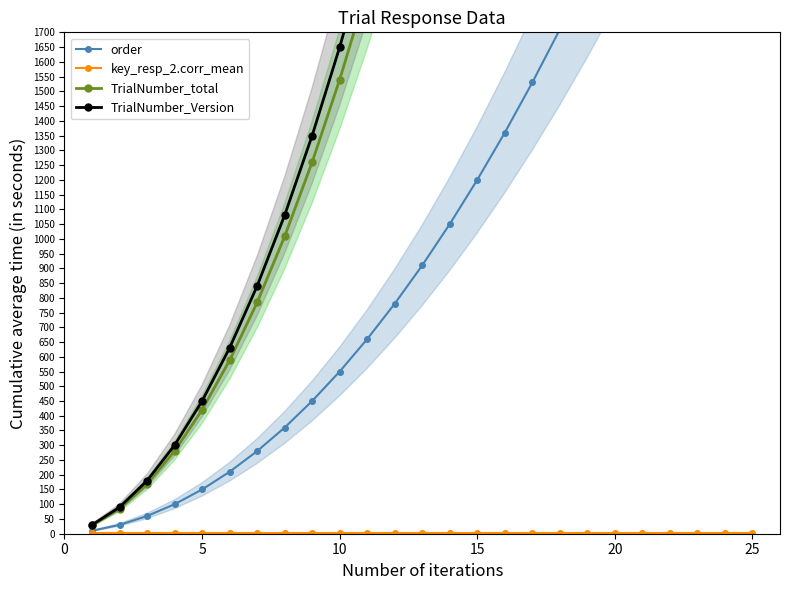

True or false: TrialNumber_total and key_resp_2.corr_mean intersect in this chart.

False